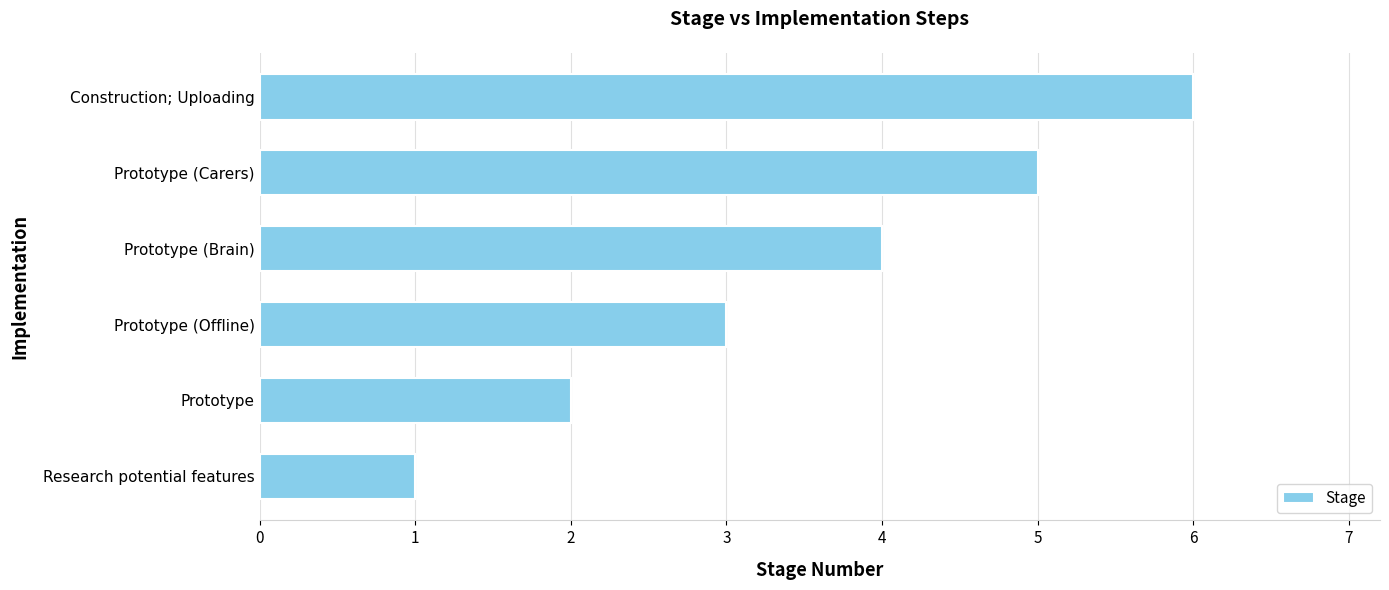

What is the difference between the maximum and second lowest values?

4